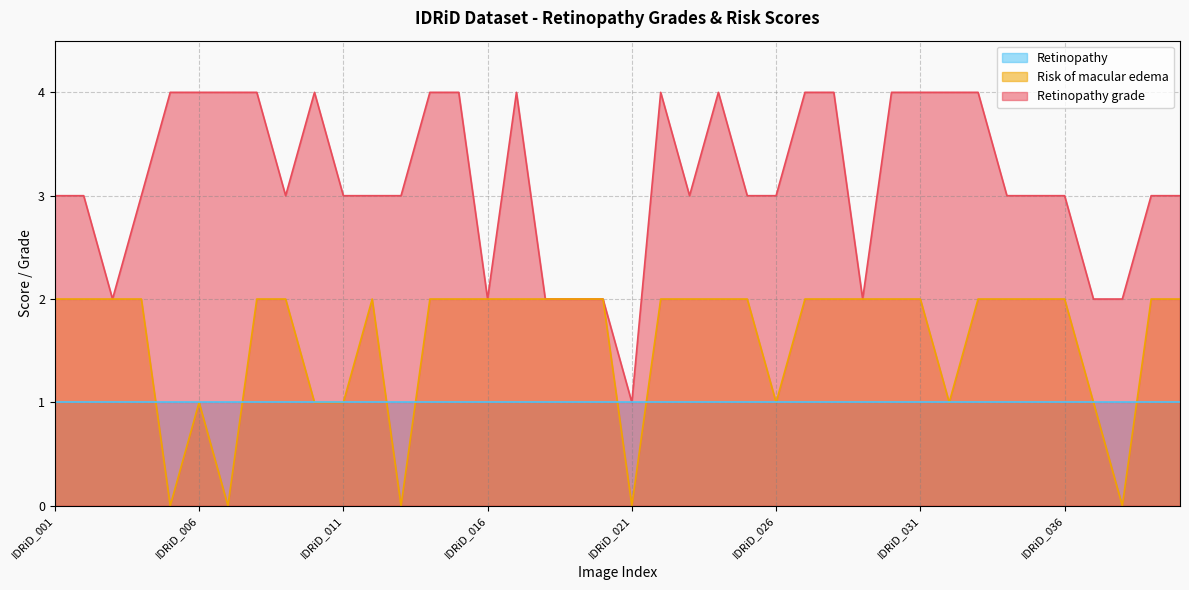

At which category is the sum across all series the highest?

IDRiD_008